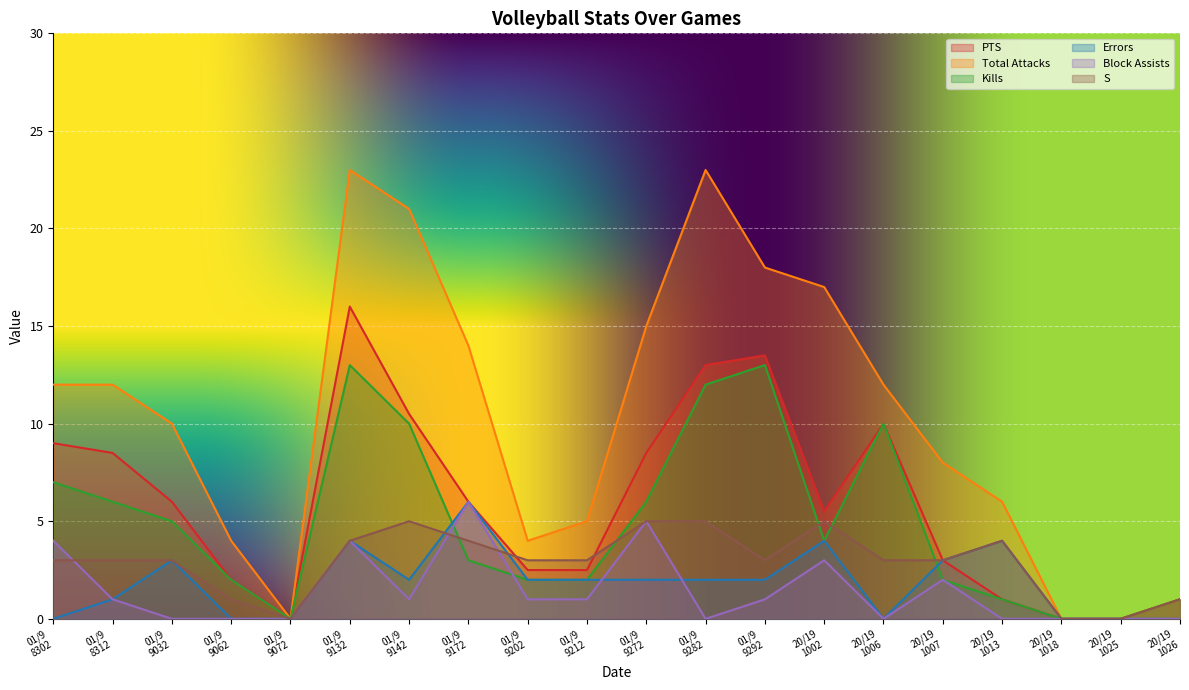

Which series has the largest range (max minus min)?

Total Attacks